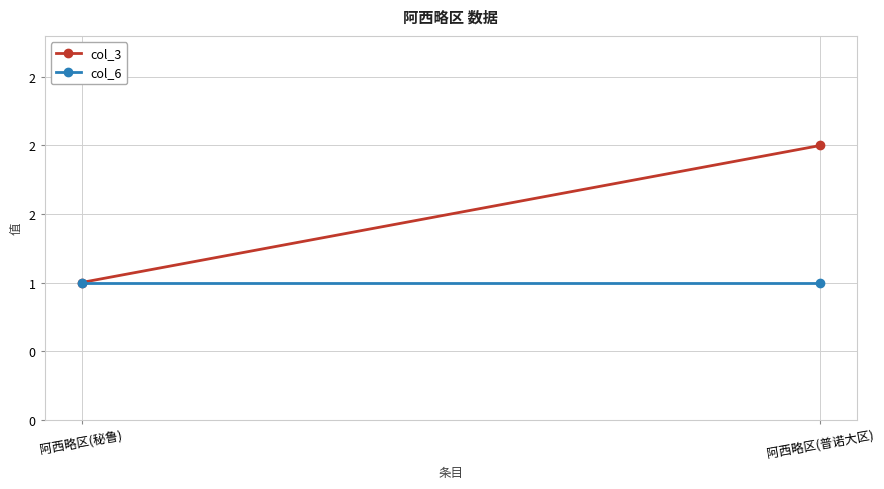

True or false: col_3 has a value of 0 at 阿西略区(秘鲁).

False